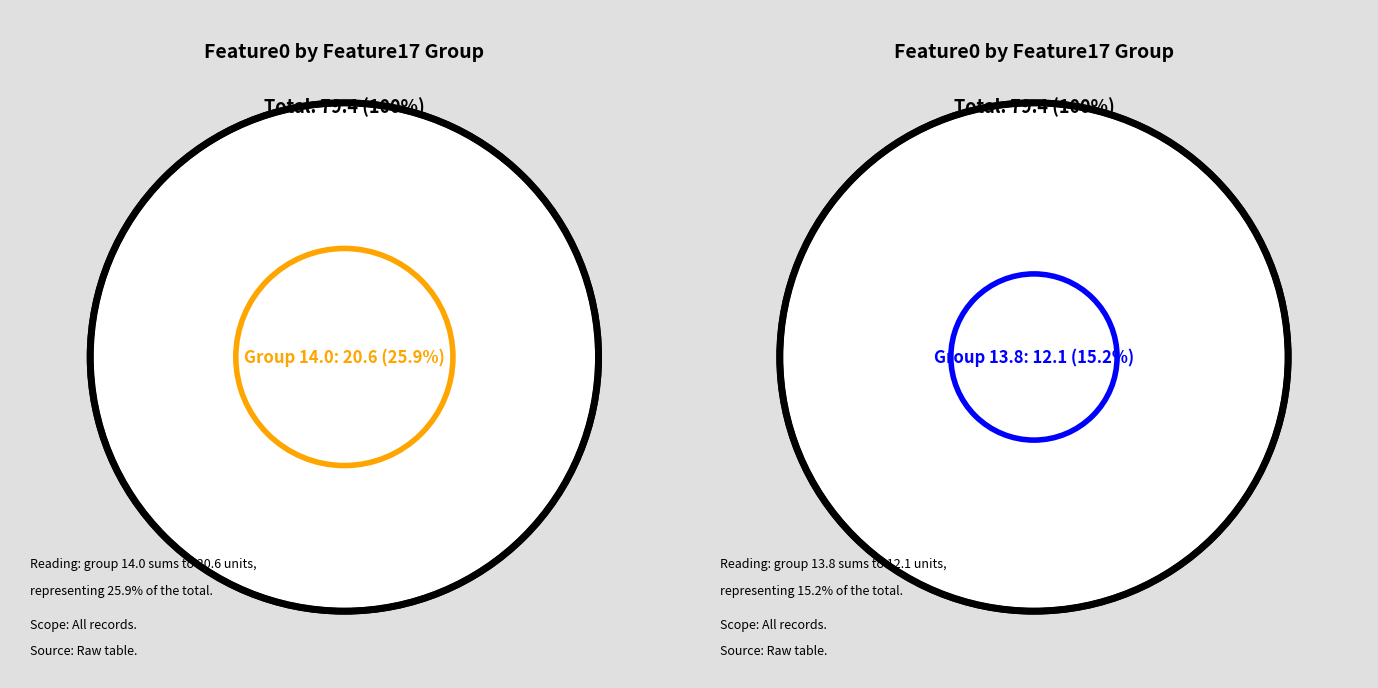

Rank the categories by value from highest to lowest.

24, 23, 14.76, 22, 12, 14.06, 13, 17, 16, 21, 10, 11, 33, 39, 30, 20, 35, 14, 18, 13.82, 13.82, 15, 36, 27, 32, 19, 26, 34, 13.64, 31, 38, 29, 13.46, 28, 13.26, 37, 13.2, 12.88, 25, 7.98